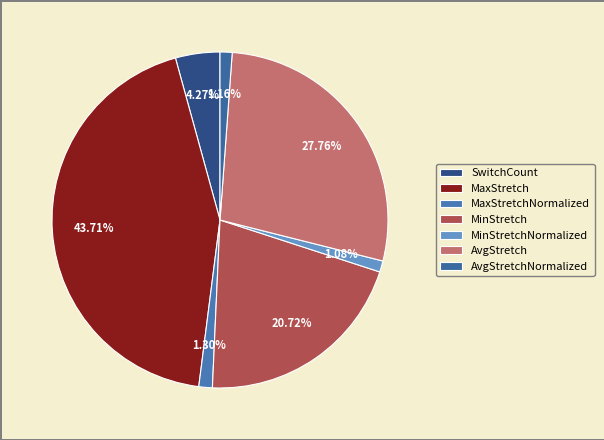

What is the smallest slice in the pie chart?

MinStretchNormalized